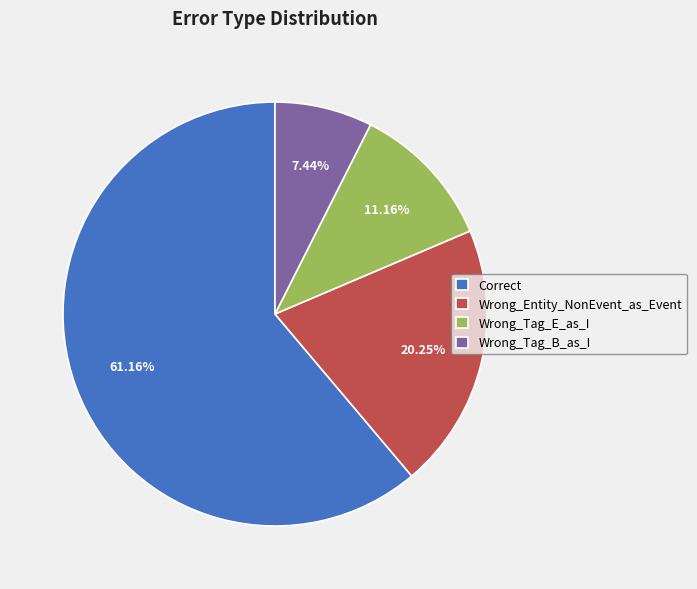

Is there a majority slice in this chart?

Yes